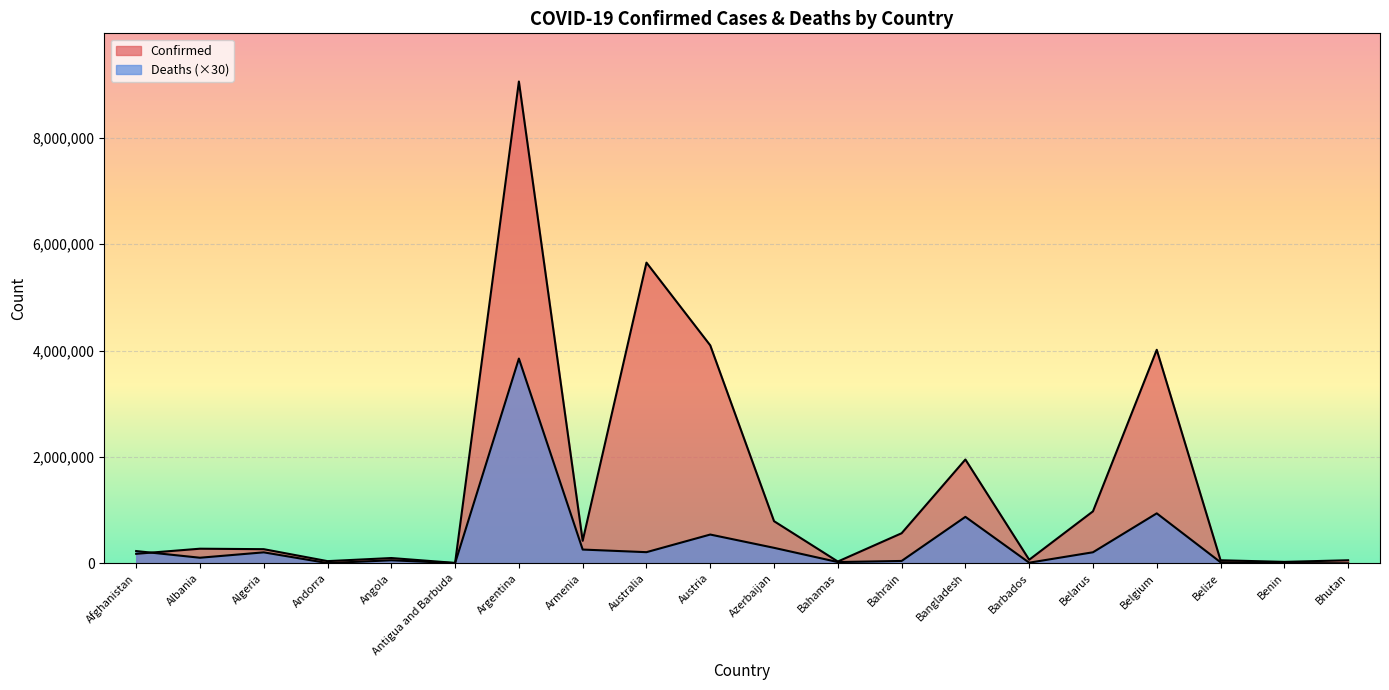

True or false: Confirmed has a value of 2405882 at Belgium.

False